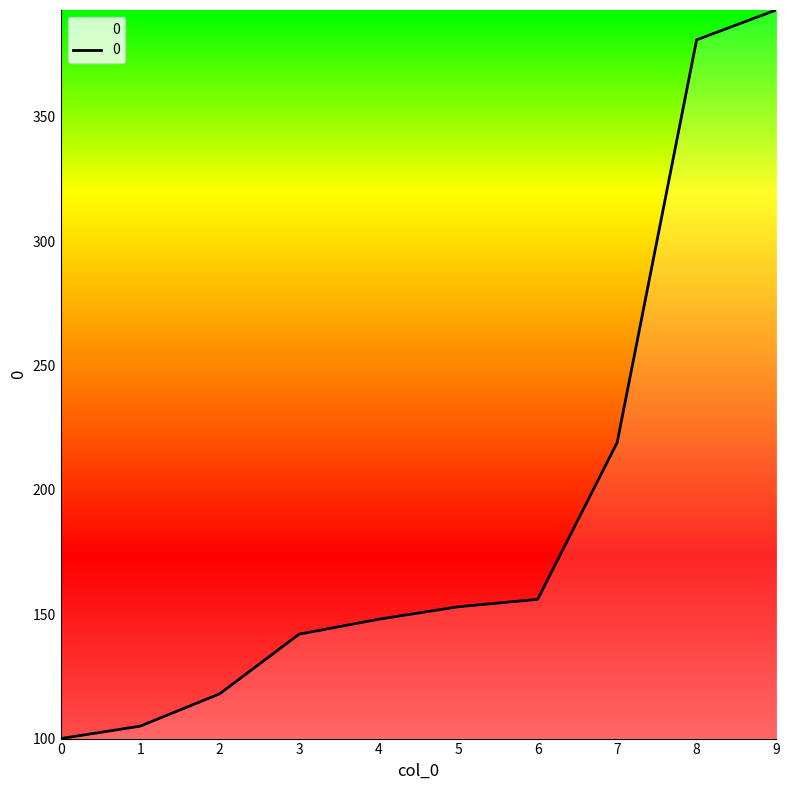

Rank the categories by value from lowest to highest.

0, 1, 2, 3, 4, 5, 6, 7, 8, 9